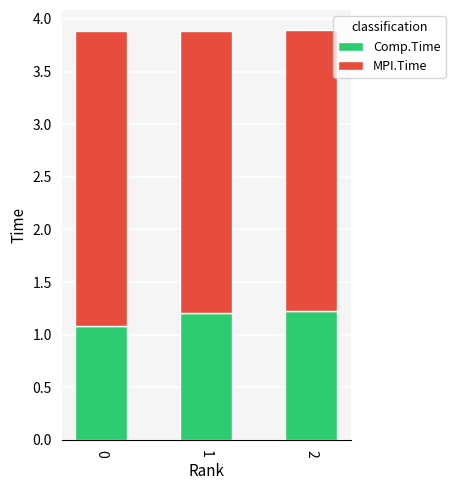

What is the sum of the Comp.Time values at 0 and 1?

2.3